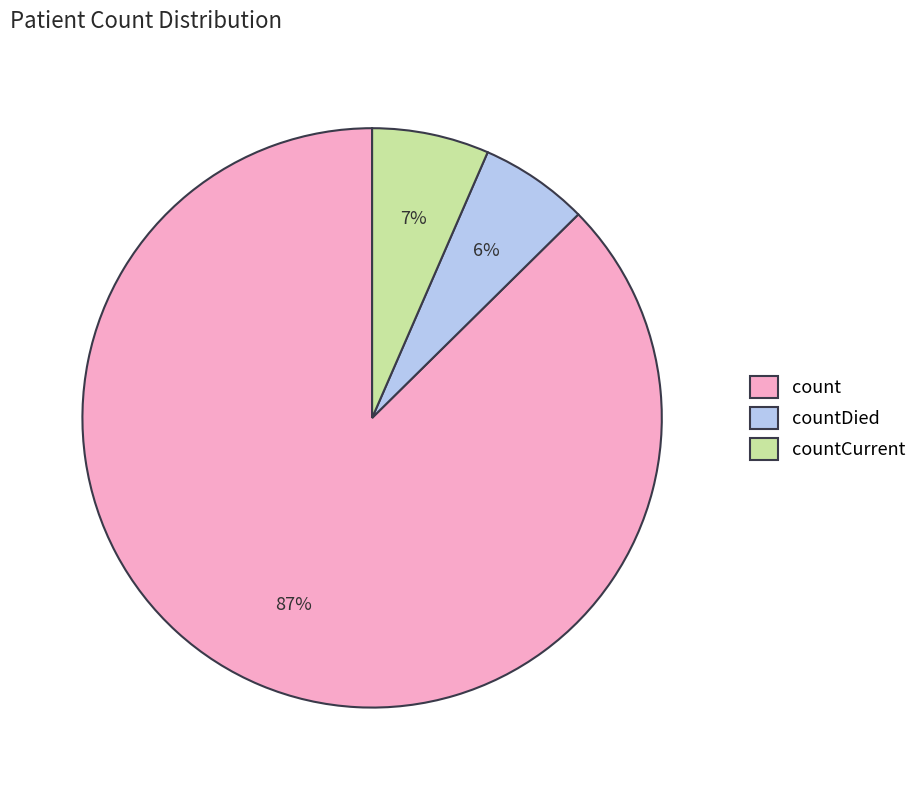

Count the number of slices in the pie.

3